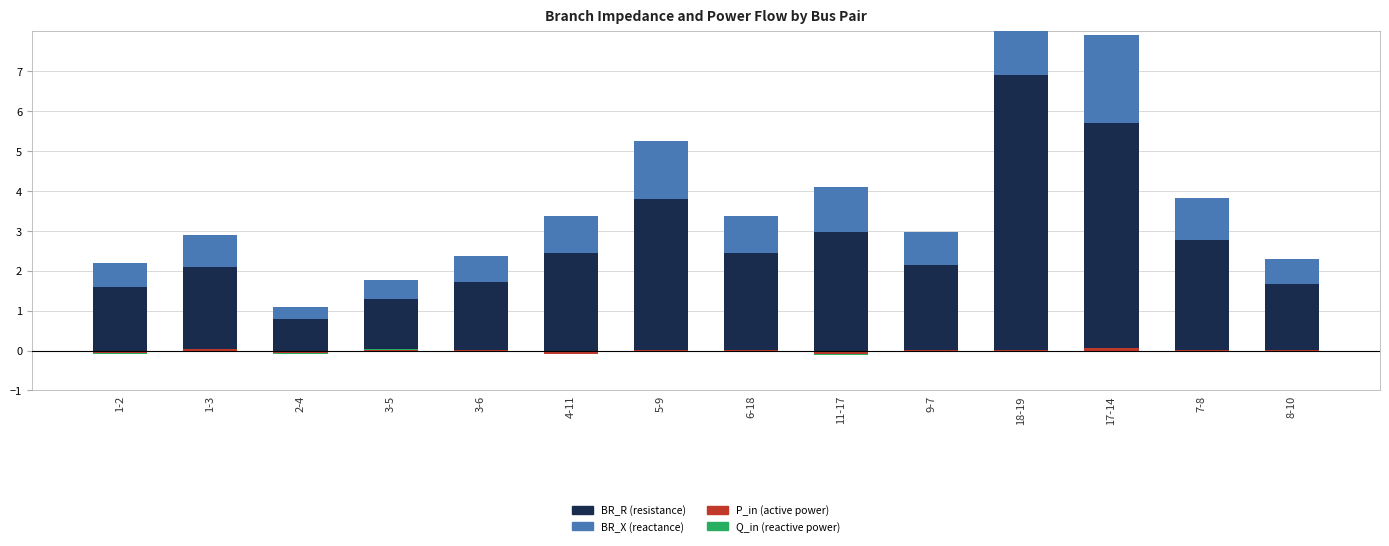

List the series in order of their peak value, highest first.

BR_R, BR_X, P_in, Q_in